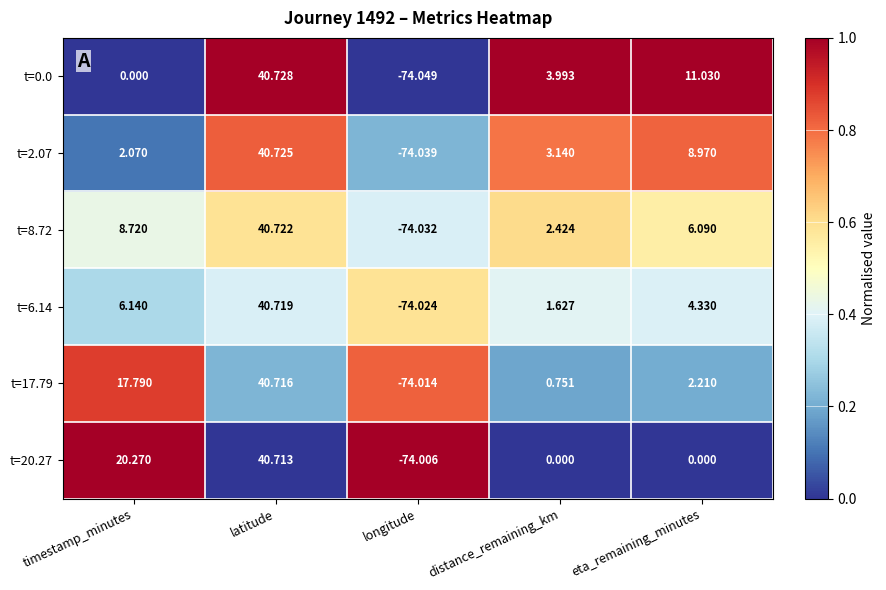

At which category is the sum across all series the highest?

latitude